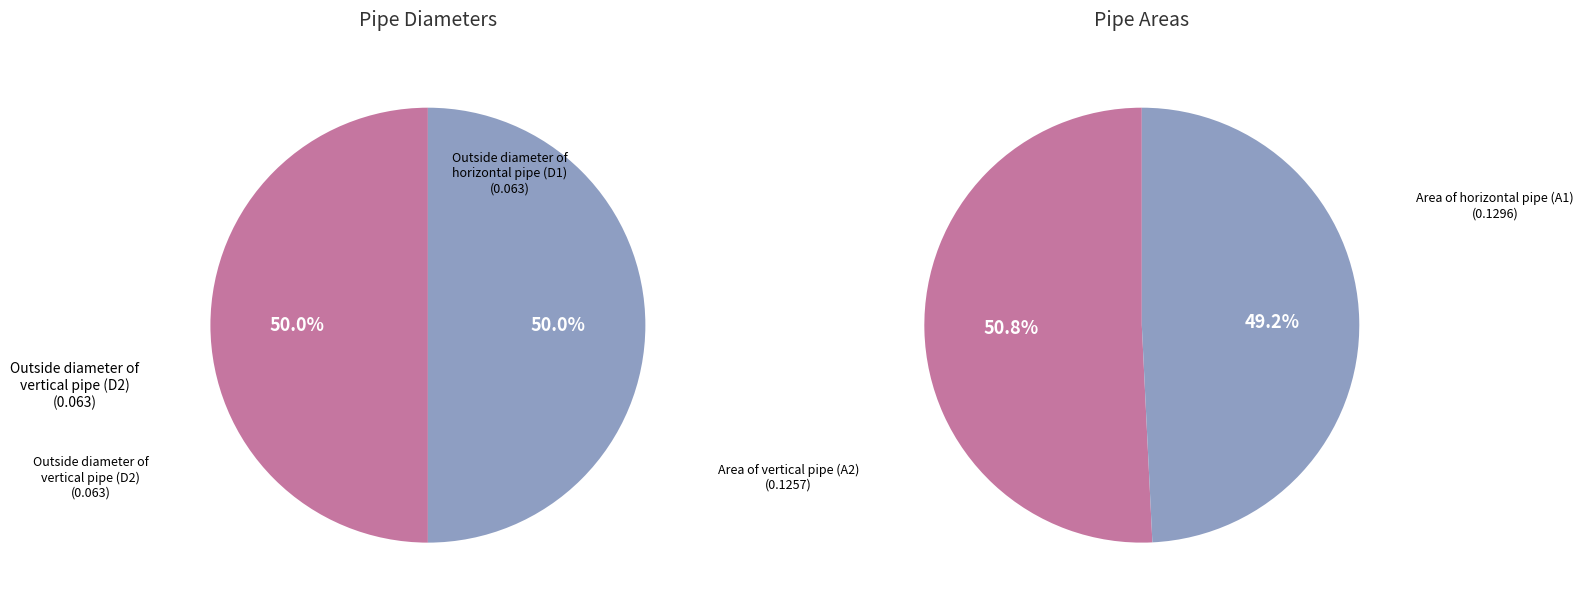

True or false: 1 accounts for 59% of the total.

False